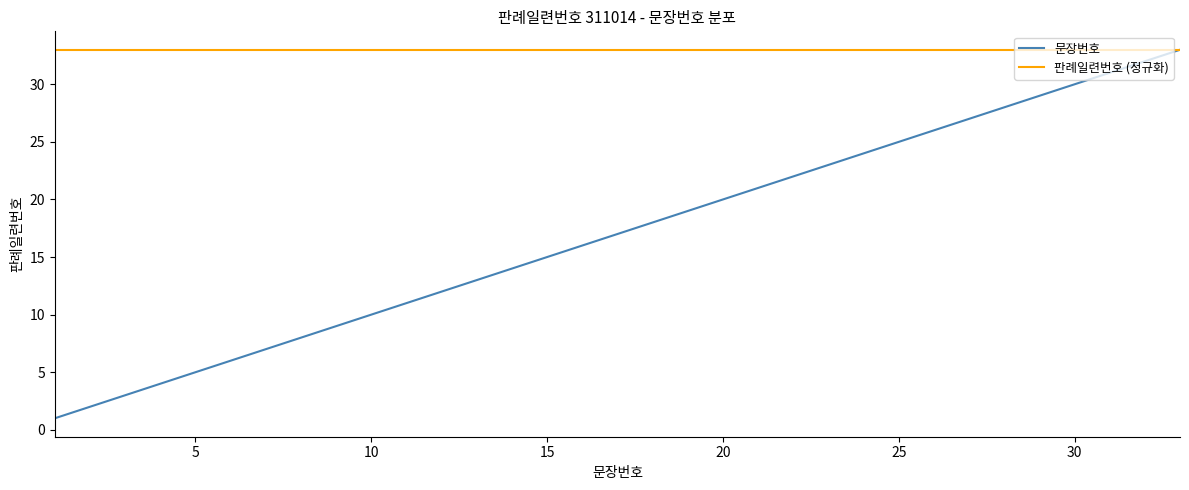

Which series has the widest spread of values?

문장번호